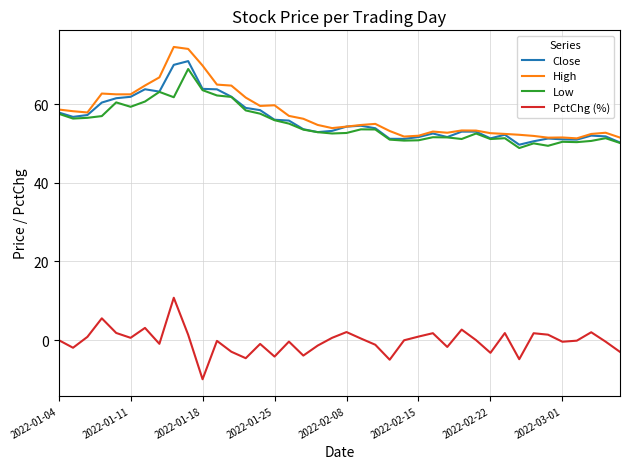

True or false: PctChg (%) and Close cross at least once.

False